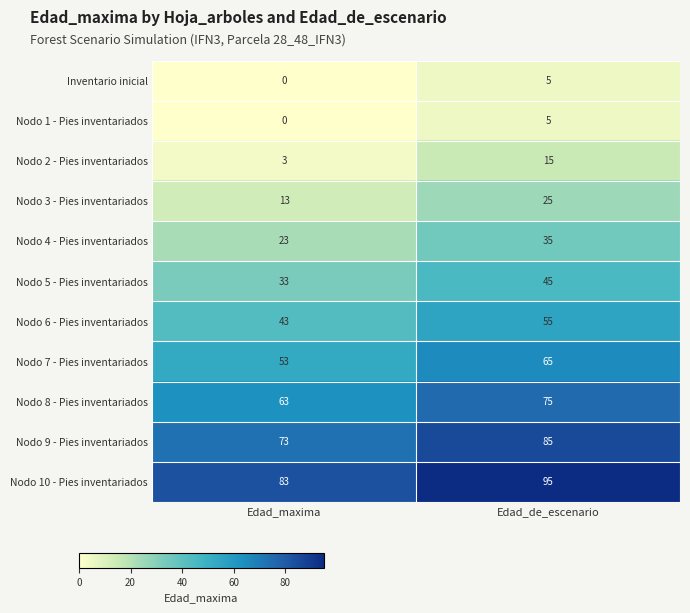

At which category does the chart reach its peak across all series?

Edad_de_escenario